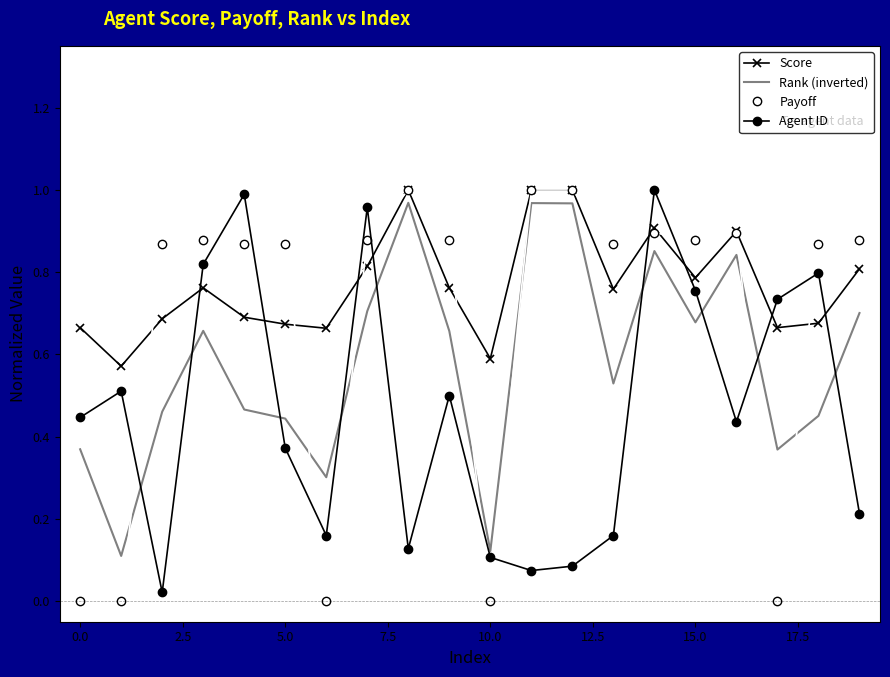

List the series in order of their overall mean, highest first.

Score, Payoff, Rank (inverted), Agent ID